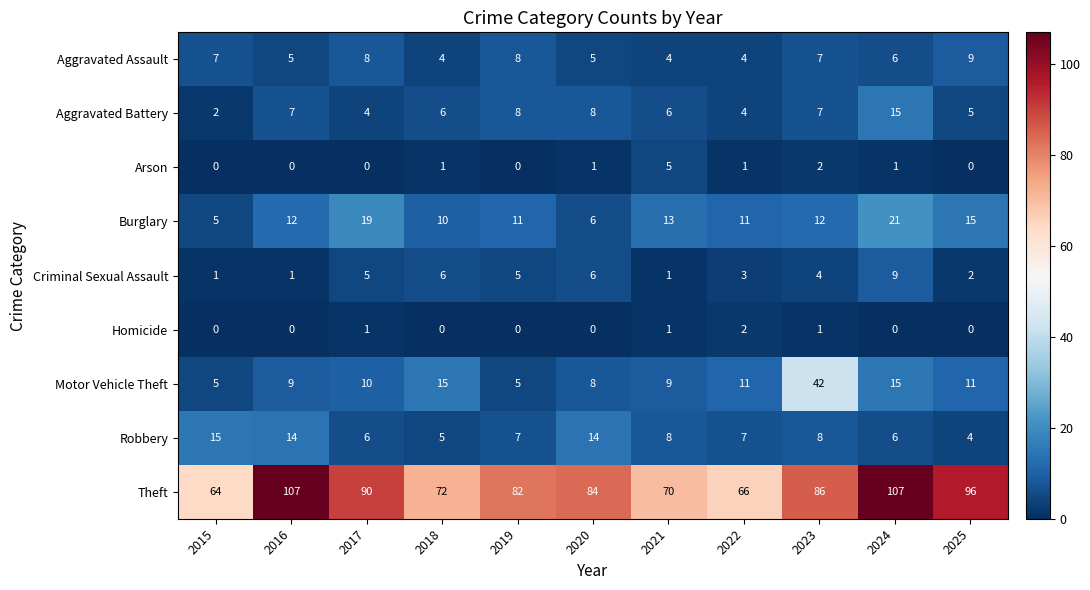

What is the total value across all series at 2021?

117